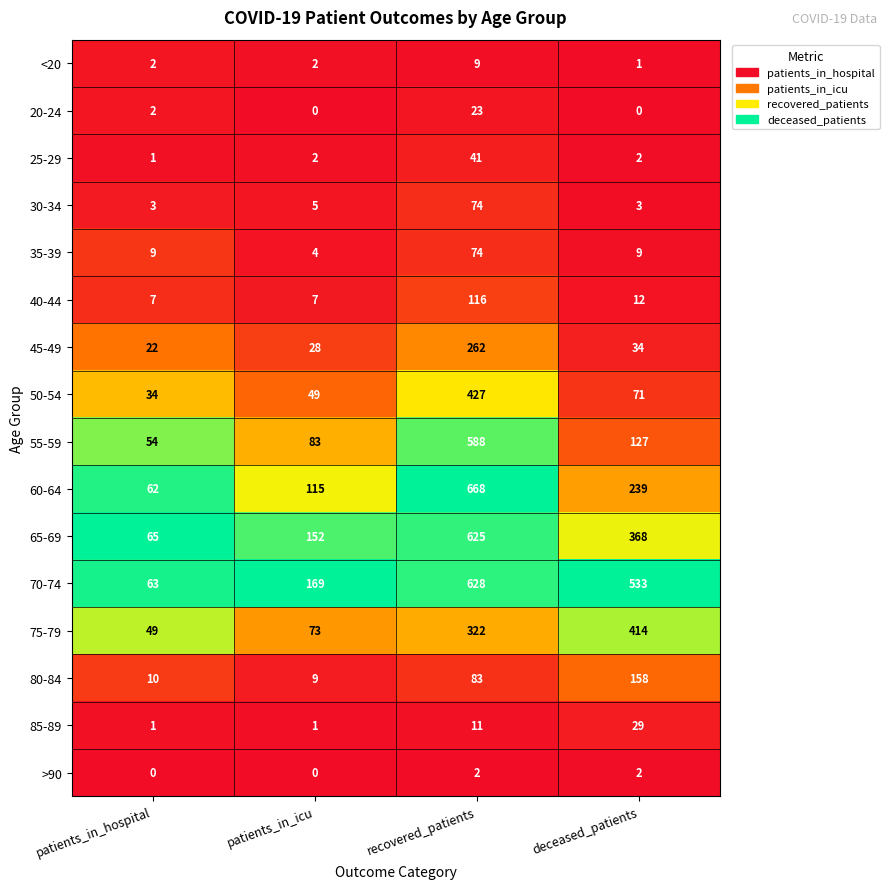

At which label does 55-59 first exceed 127?

recovered_patients